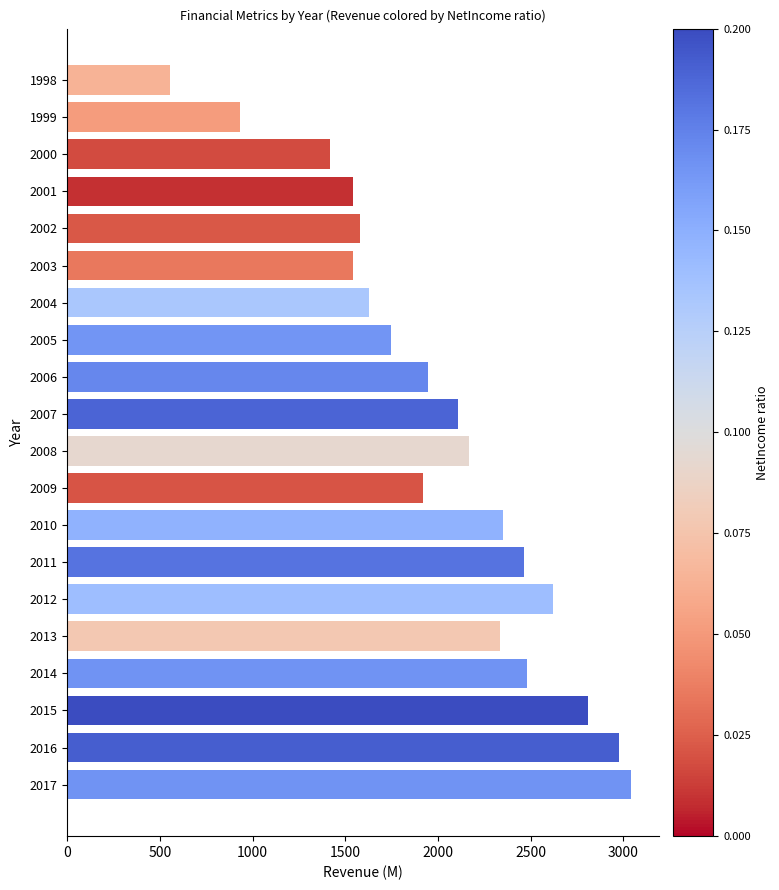

What is the sum of all values?

40156.5